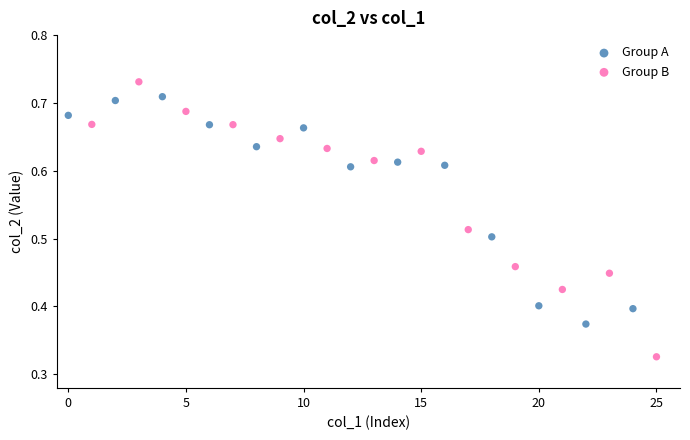

Which series contains the highest Y value?

Group B